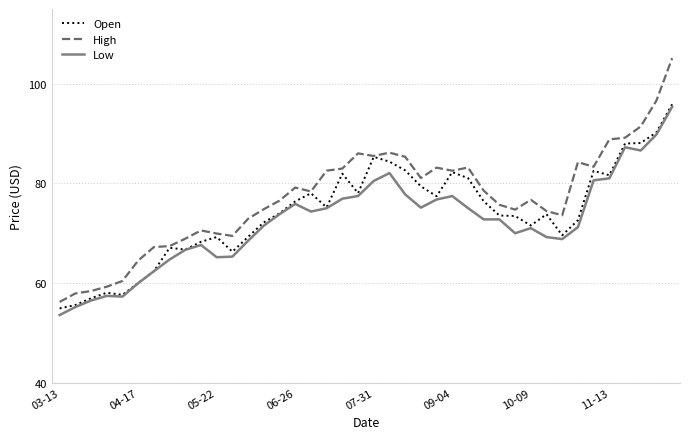

Count the number of categories in the chart.

40